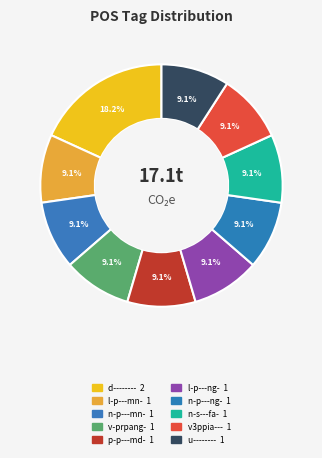

What percentage is the u-------- slice, to the nearest percent?

9%